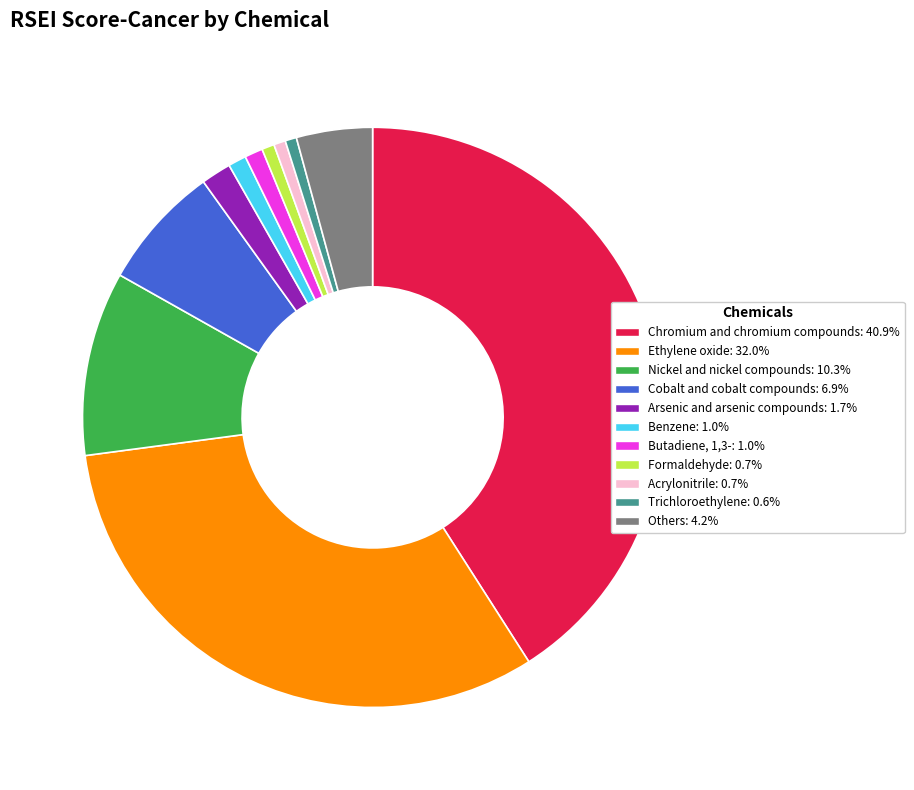

Approximately how many times larger is the value at Butadiene, 1,3- compared to Others?

0.2